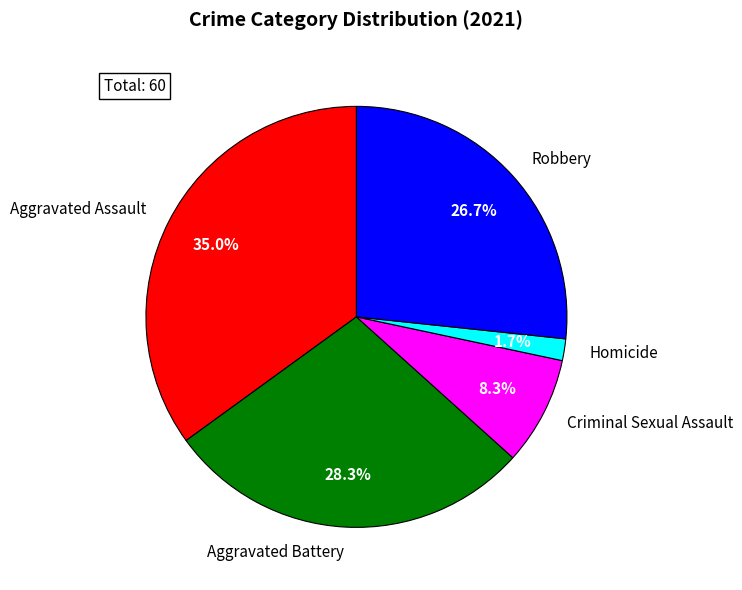

To the nearest percent, what portion does Robbery represent?

27%